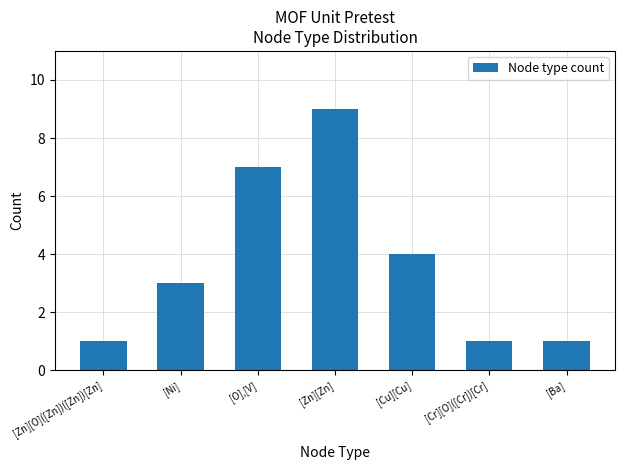

How many values are between 1 and 7?

6